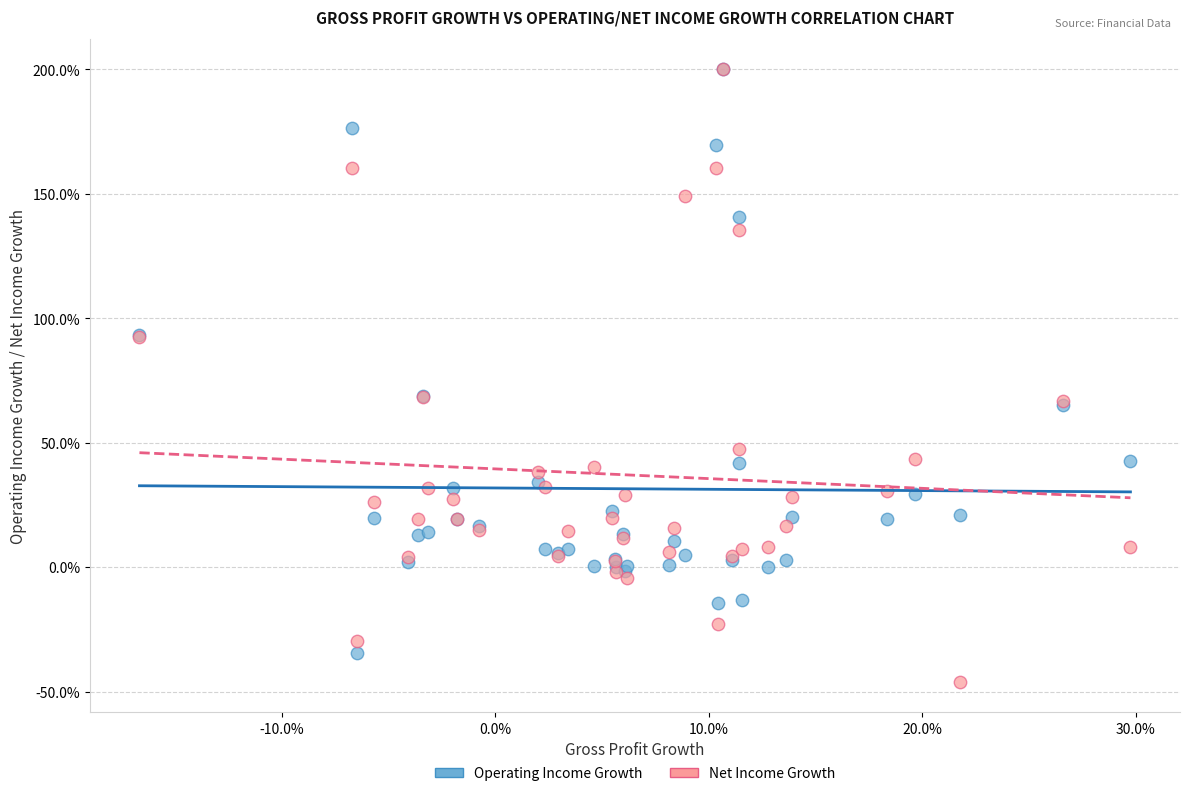

Which series contains the lowest Y value?

Net Income Growth